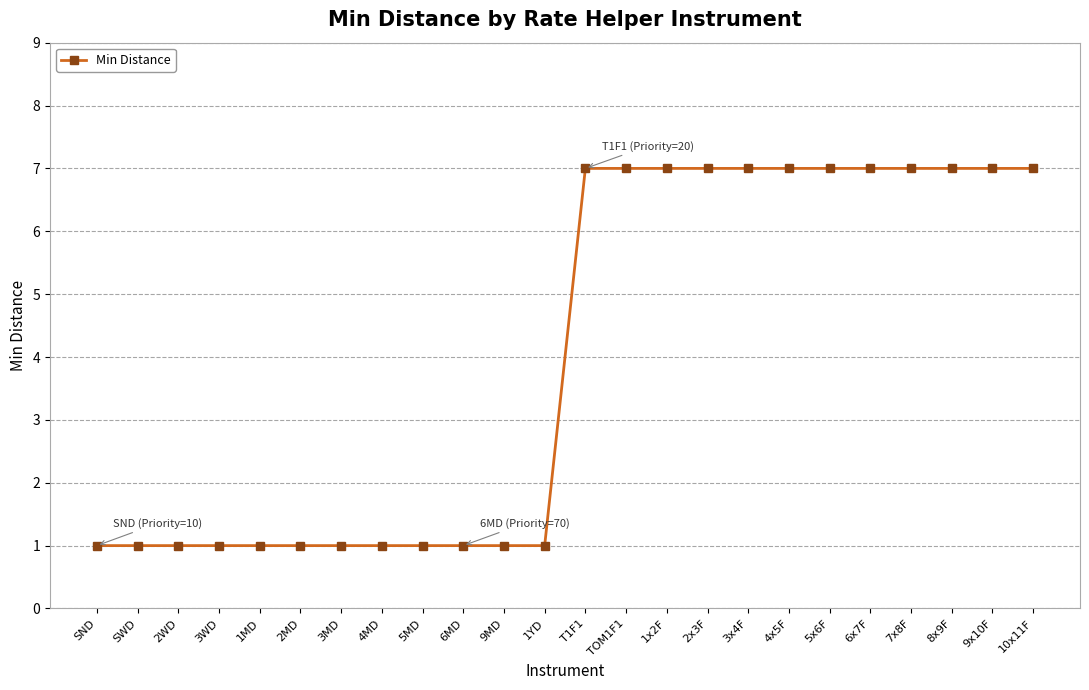

How many values are between 1 and 7?

24